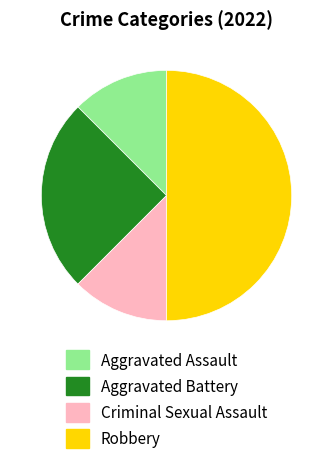

Which slice is the largest?

Robbery